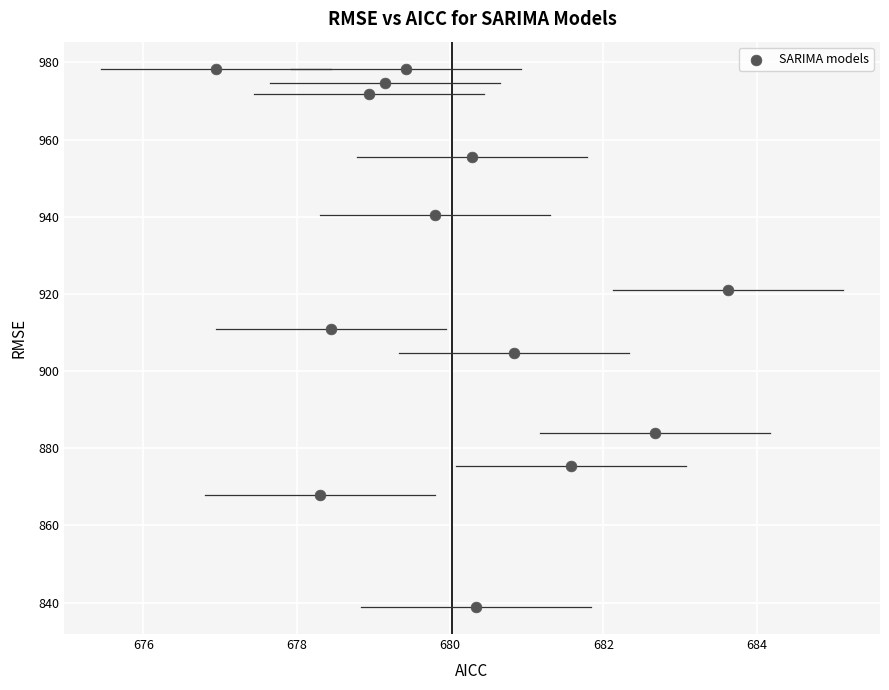

What is the range of X values (max minus min)?

6.7